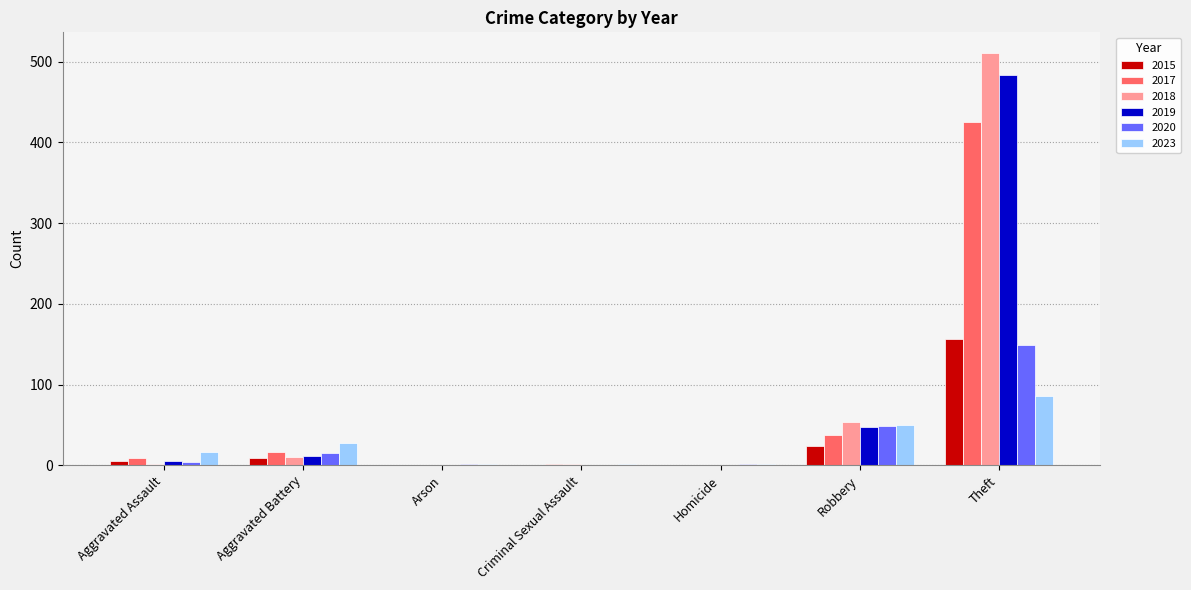

The value of 2017 at Theft is 426. True or false?

True